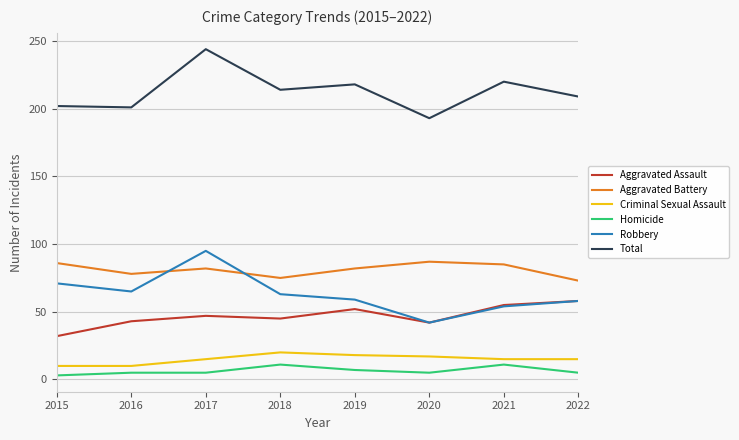

Is the value of Aggravated Assault at 2022 greater than the value of Criminal Sexual Assault at 2021?

Yes